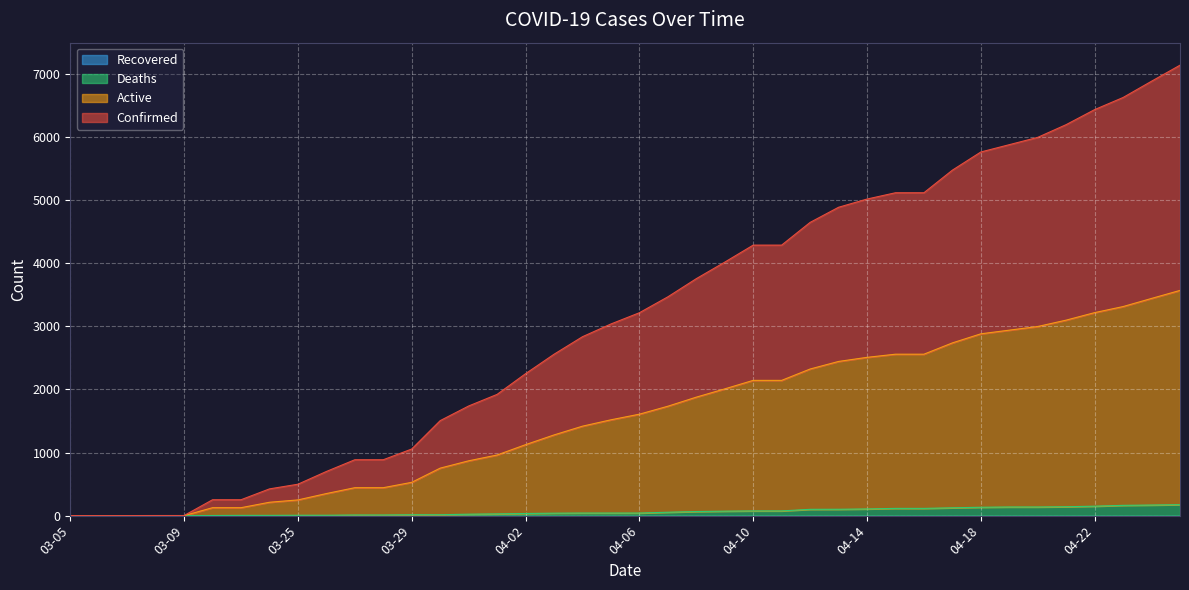

Between 04-14 and 04-24, which is larger?

04-24